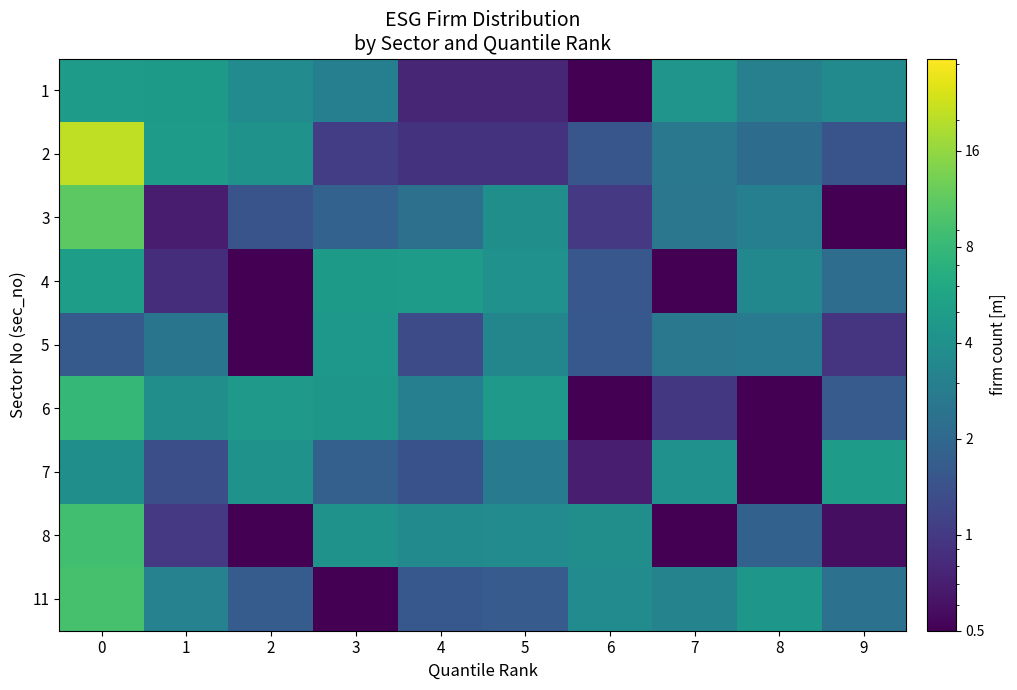

Reading left to right, list all the values displayed in this chart.

1: 0=4.9	1=4.8	2=3.7	3=3.0	4=0.8	5=0.8	6=0.5	7=4.3	8=3.0	9=3.5
2: 0=21.1	1=4.8	2=4.2	3=1.1	4=0.9	5=0.9	6=1.5	7=2.6	8=2.2	9=1.5
3: 0=11.1	1=0.7	2=1.5	3=1.8	4=2.3	5=3.9	6=1.0	7=2.6	8=3.0	9=0.5
4: 0=5.0	1=0.9	2=0.5	3=4.7	4=4.8	5=4.0	6=1.5	7=0.5	8=3.4	9=2.2
5: 0=1.6	1=2.5	2=0.5	3=4.5	4=1.3	5=3.3	6=1.6	7=2.6	8=2.7	9=0.9
6: 0=7.8	1=3.9	2=4.7	3=4.5	4=3.0	5=4.6	6=0.5	7=1.0	8=0.5	9=1.6
7: 0=3.9	1=1.4	2=4.1	3=1.8	4=1.4	5=2.7	6=0.7	7=4.0	8=0.5	9=4.9
8: 0=8.9	1=1.0	2=0.5	3=4.1	4=3.5	5=3.6	6=3.9	7=0.5	8=1.8	9=0.6
11: 0=9.3	1=3.1	2=1.7	3=0.5	4=1.6	5=1.6	6=3.6	7=3.2	8=4.4	9=2.4